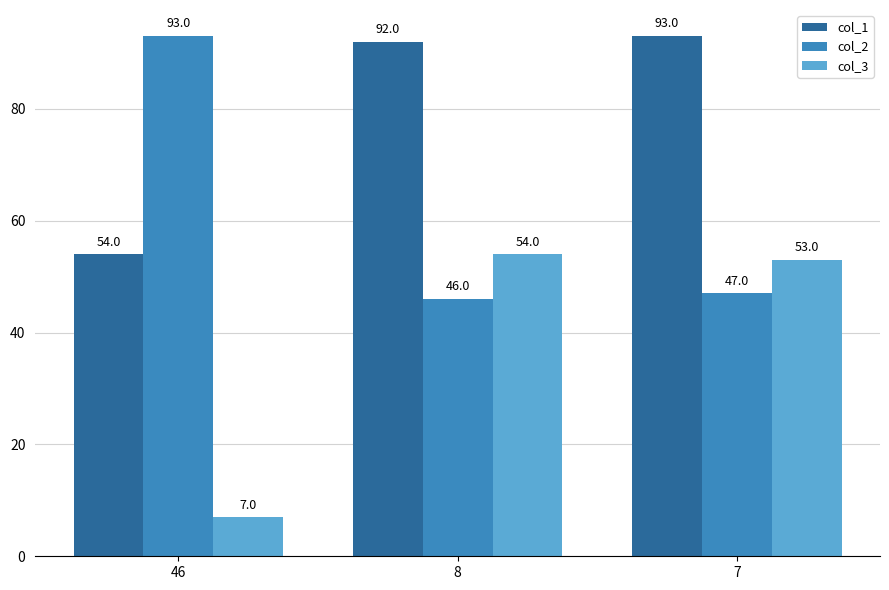

What is the difference between the col_2 values at 8 and 46?

47